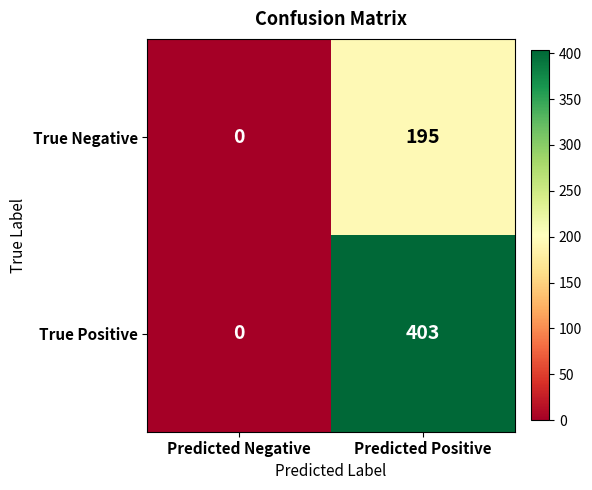

What is the spread (max minus min) of values at Predicted Positive?

208